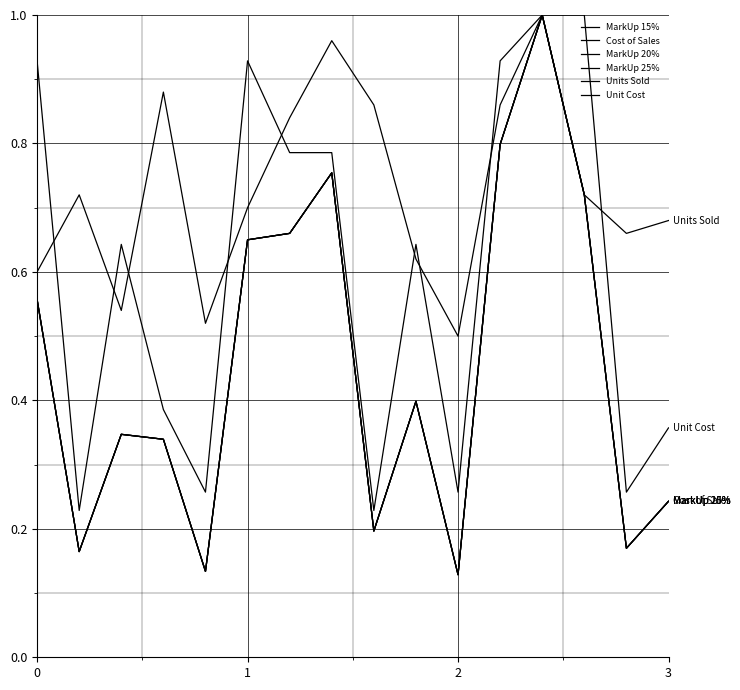

Reading left to right, list all the values displayed in this chart.

MarkUp 15%: 0.6	0.2	0.3	0.3	0.1	0.7	0.7	0.8	0.2	0.4	0.1	0.8	1.0	0.7	0.2	0.2
Cost of Sales: 0.6	0.2	0.3	0.3	0.1	0.7	0.7	0.8	0.2	0.4	0.1	0.8	1.0	0.7	0.2	0.2
MarkUp 20%: 0.6	0.2	0.3	0.3	0.1	0.7	0.7	0.8	0.2	0.4	0.1	0.8	1.0	0.7	0.2	0.2
MarkUp 25%: 0.6	0.2	0.3	0.3	0.1	0.7	0.7	0.8	0.2	0.4	0.1	0.8	1.0	0.7	0.2	0.2
Units Sold: 0.6	0.7	0.5	0.9	0.5	0.7	0.8	1.0	0.9	0.6	0.5	0.9	1.0	0.7	0.7	0.7
Unit Cost: 0.9	0.2	0.6	0.4	0.3	0.9	0.8	0.8	0.2	0.6	0.3	0.9	1.0	1.0	0.3	0.4